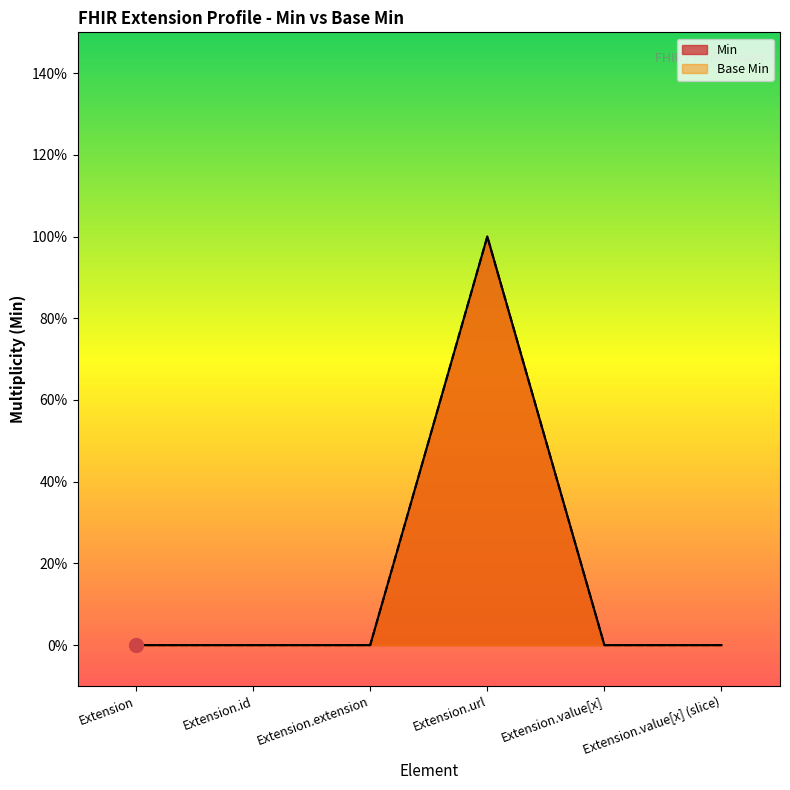

Rank the series at Extension.extension from lowest to highest value.

Min, Base Min